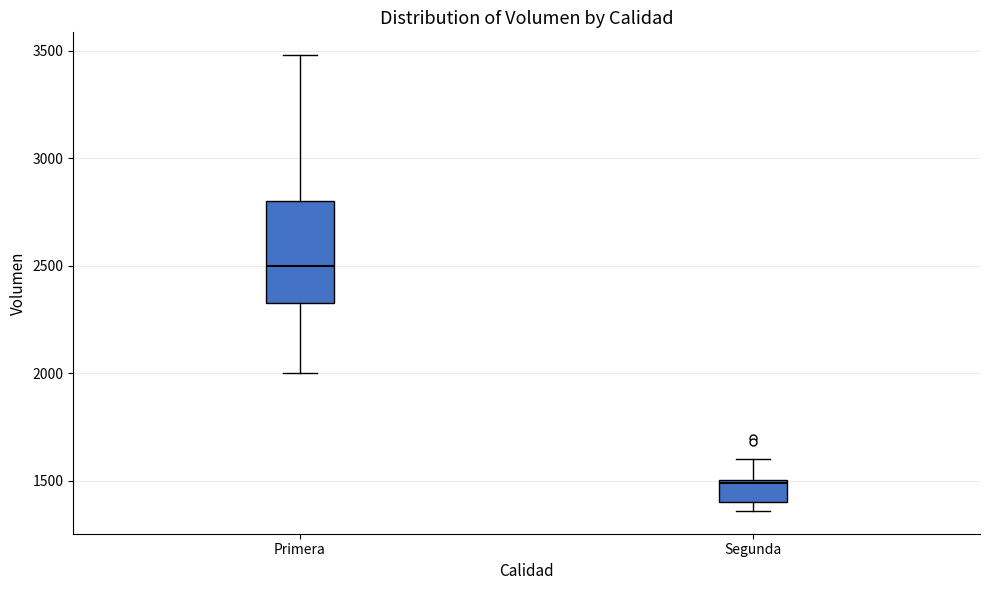

Which box has the lowest median line?

Segunda